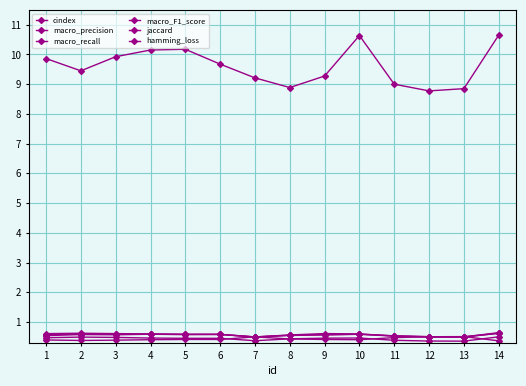

Where is hamming_loss nearest to the value 0?

14